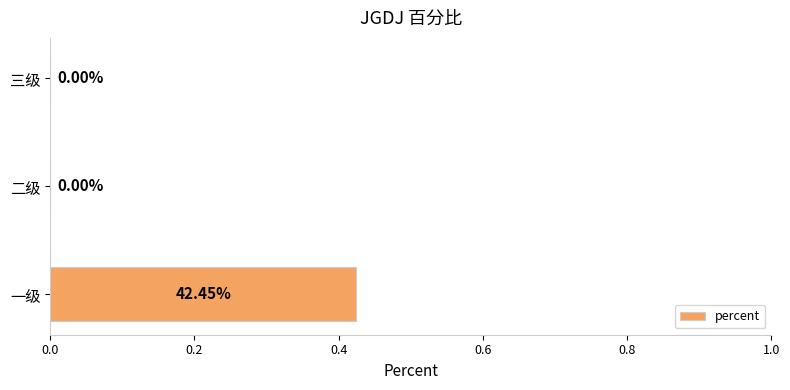

Which label corresponds to the largest value in the chart?

一级